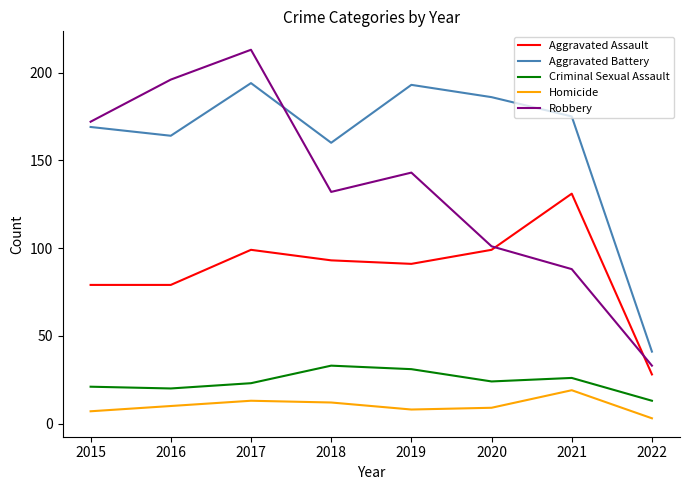

Where is the first local maximum for Aggravated Battery?

2017